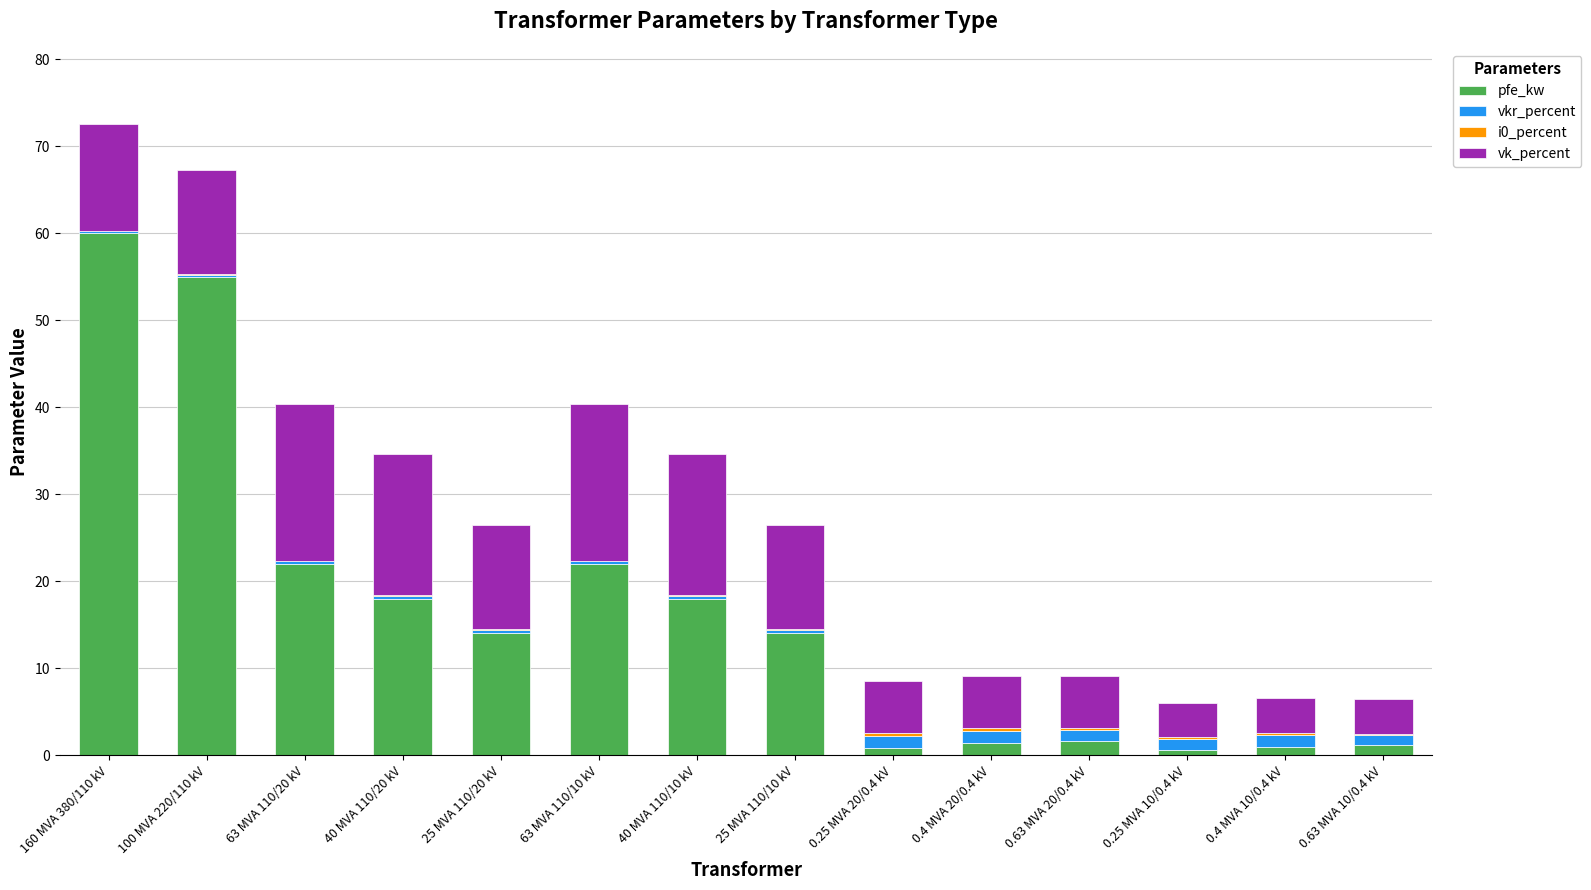

Is it true that pfe_kw equals 1.4 at 0.4 MVA 20/0.4 kV?

True